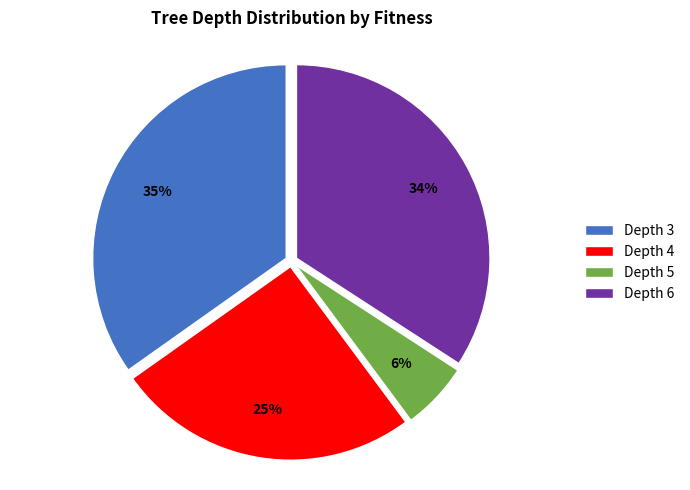

To the nearest percent, what is the combined percentage of Depth 5 and Depth 4?

31%